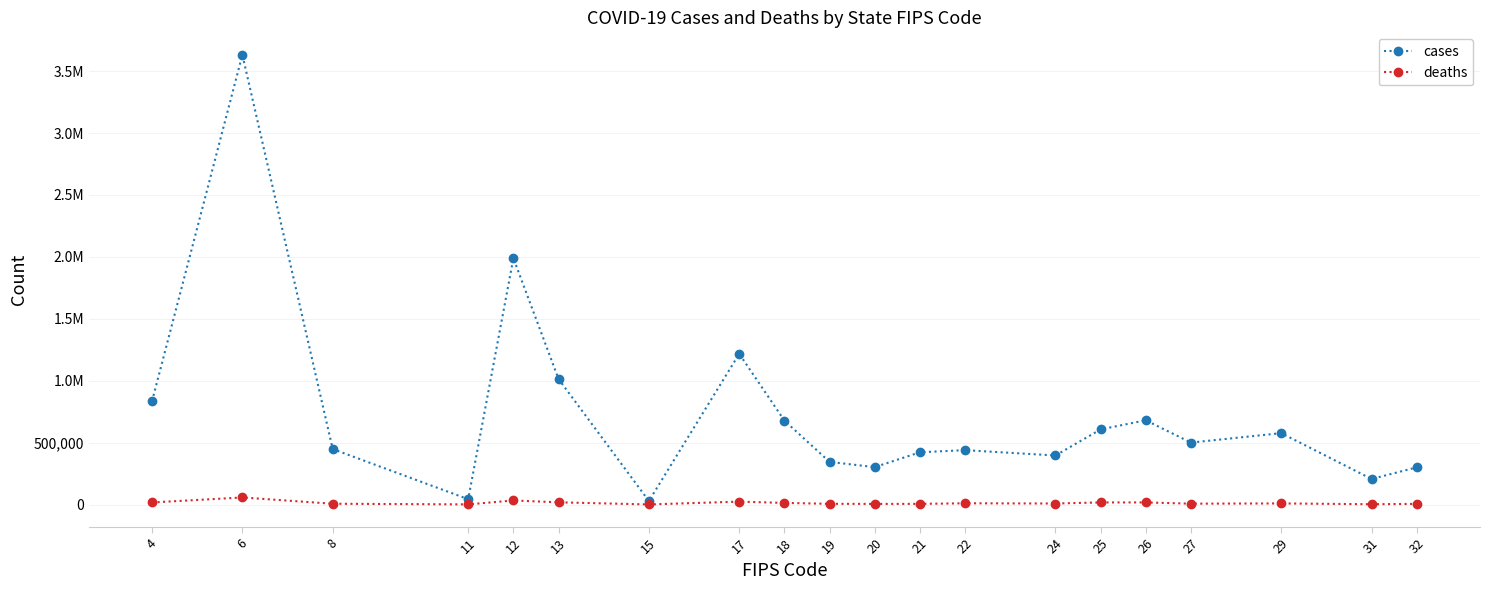

Is this an area chart (filled region under the line)?

No